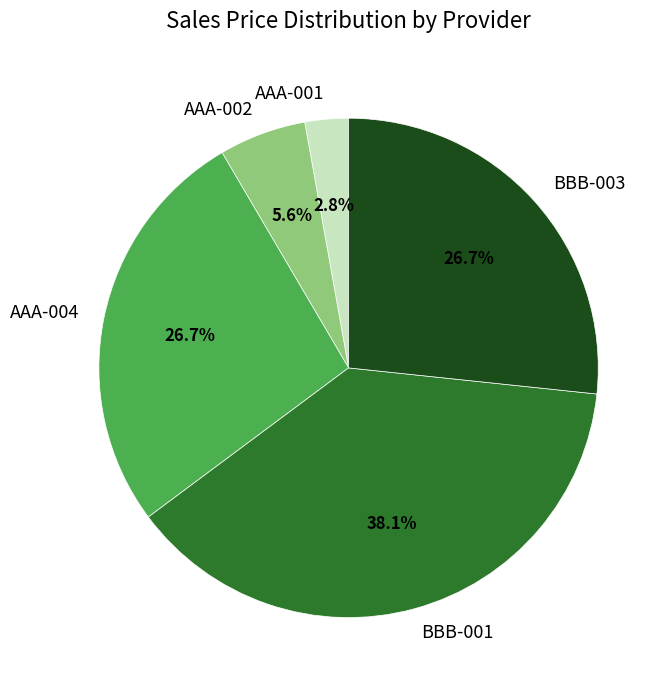

What percentage is the AAA-002 slice, to the nearest percent?

6%